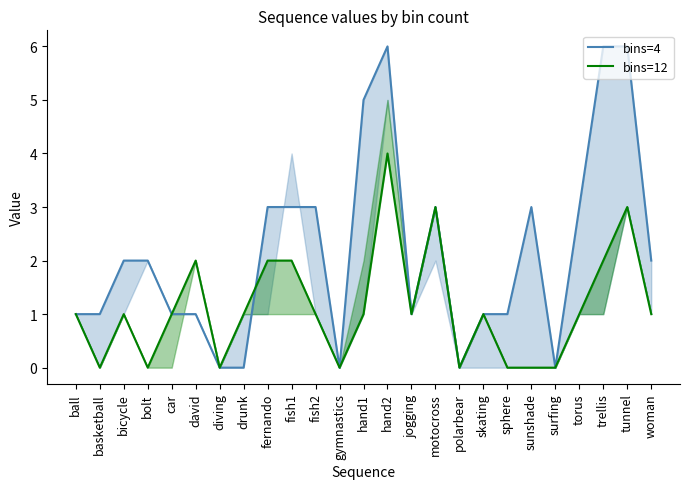

What is the label of the 10th point from the right?

motocross